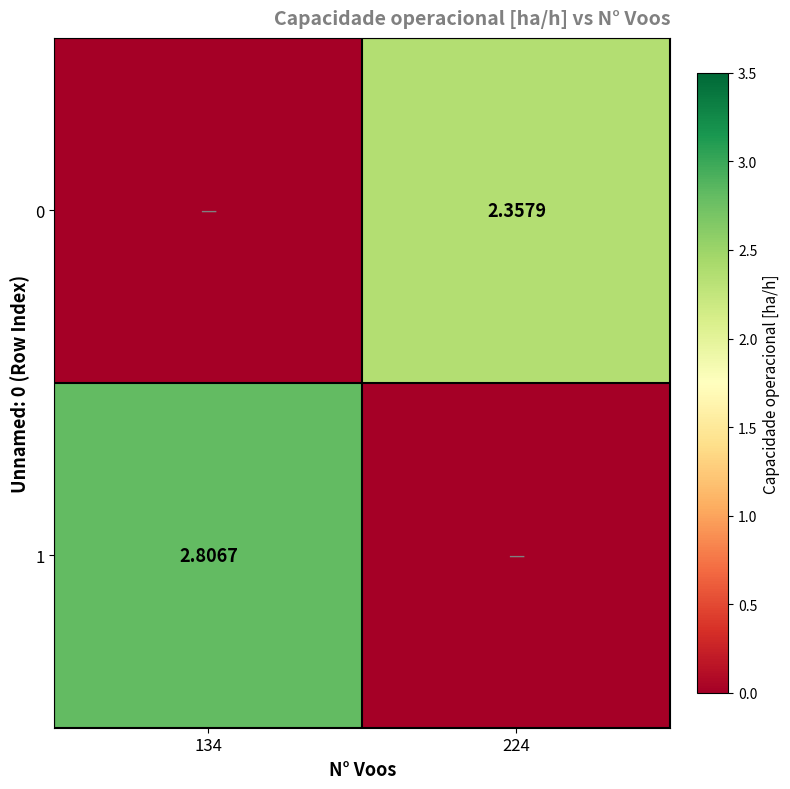

At which category is the sum across all series the highest?

134